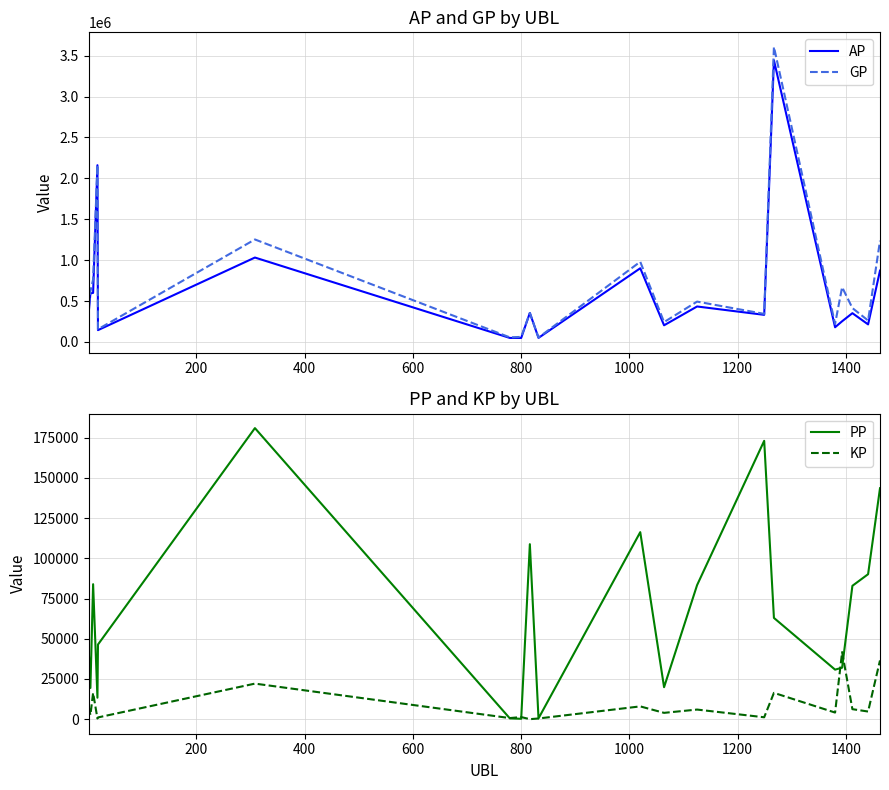

Which series has the widest spread of values?

GP